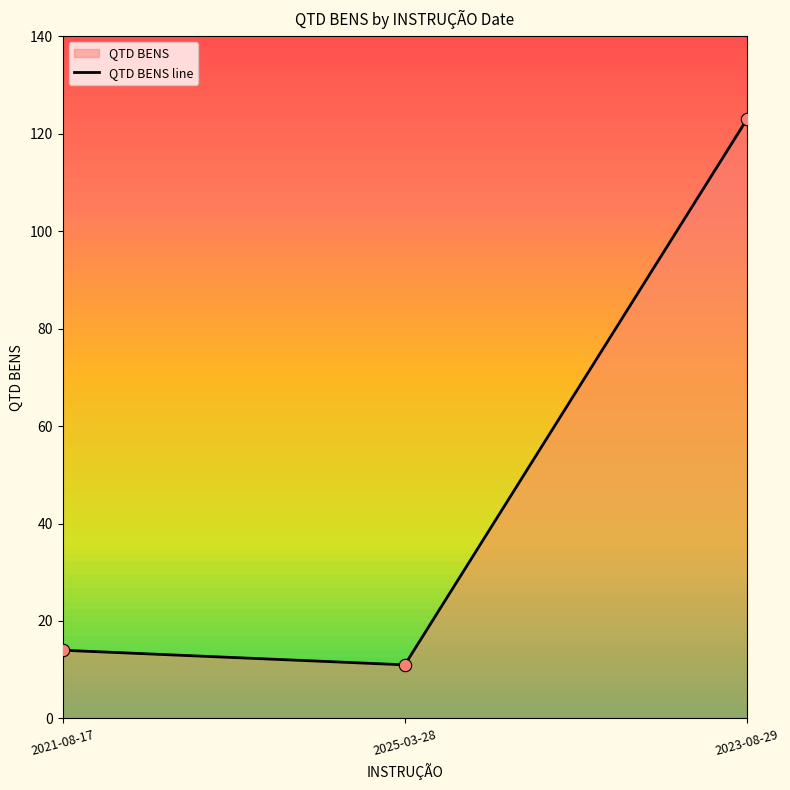

What is the change in value from 2021-08-17 to 2023-08-29?

+109